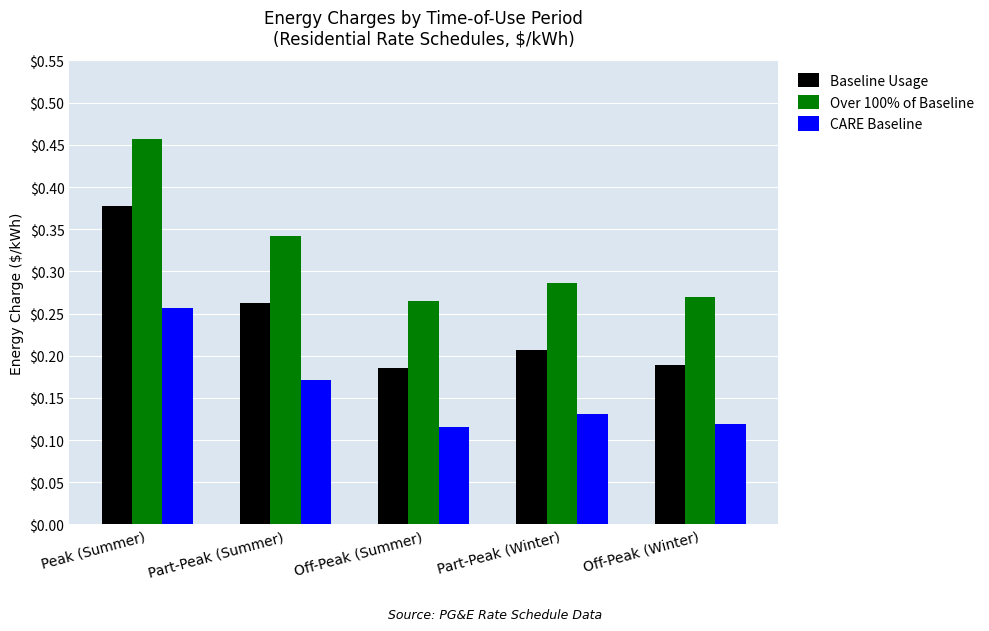

What is the total value across all series at Off-Peak (Summer)?

0.6